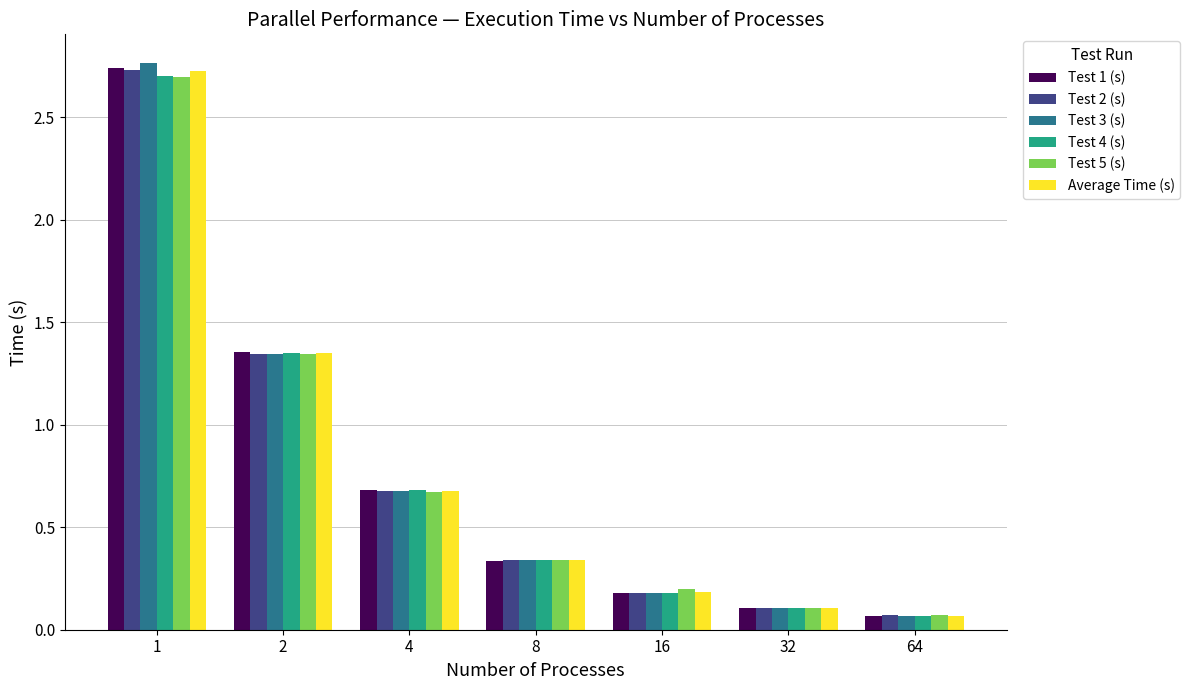

True or false: Test 1 (s) has a value of 4.1 at 1.

False